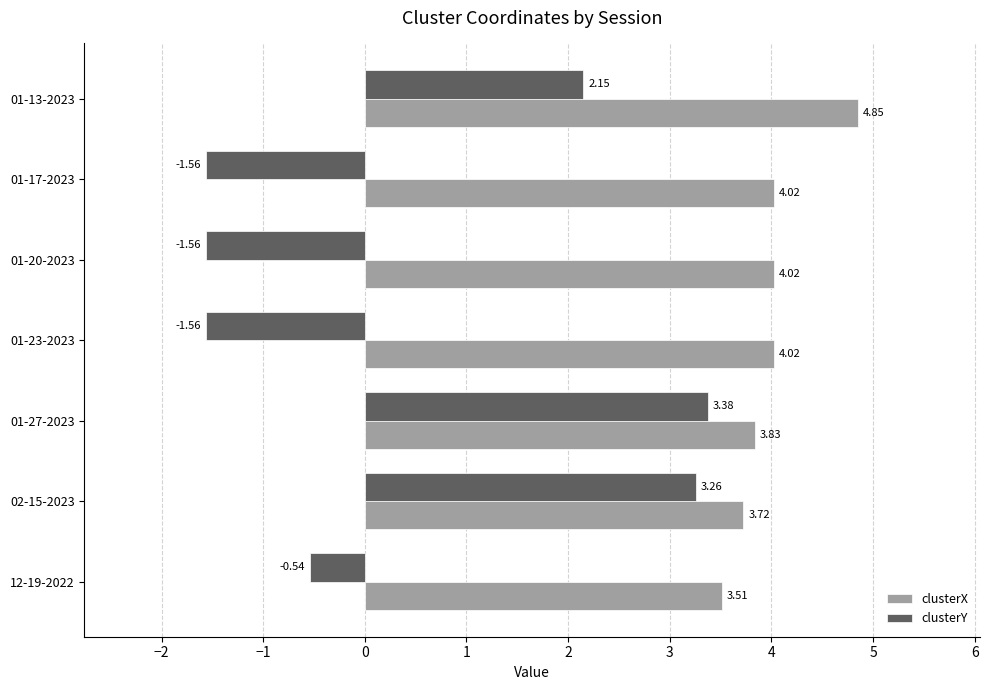

What is the sum of the clusterY values at 02-15-2023 and 01-17-2023?

1.7